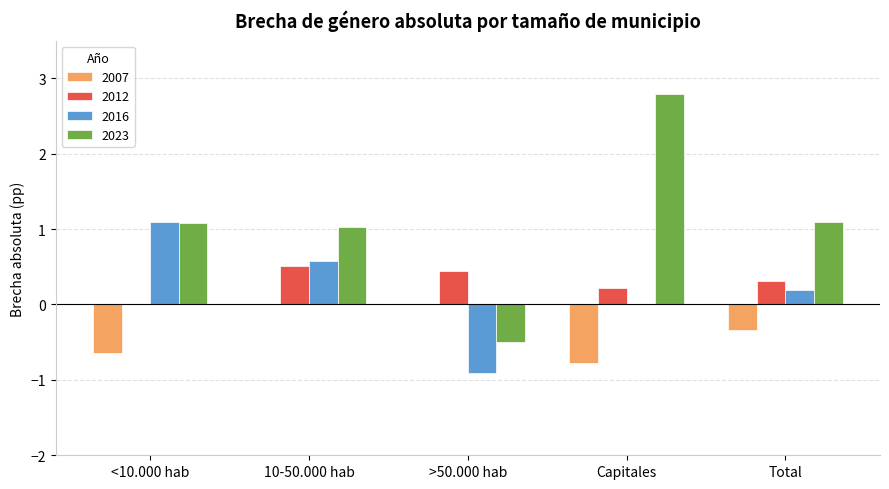

How many groups of bars are there?

5